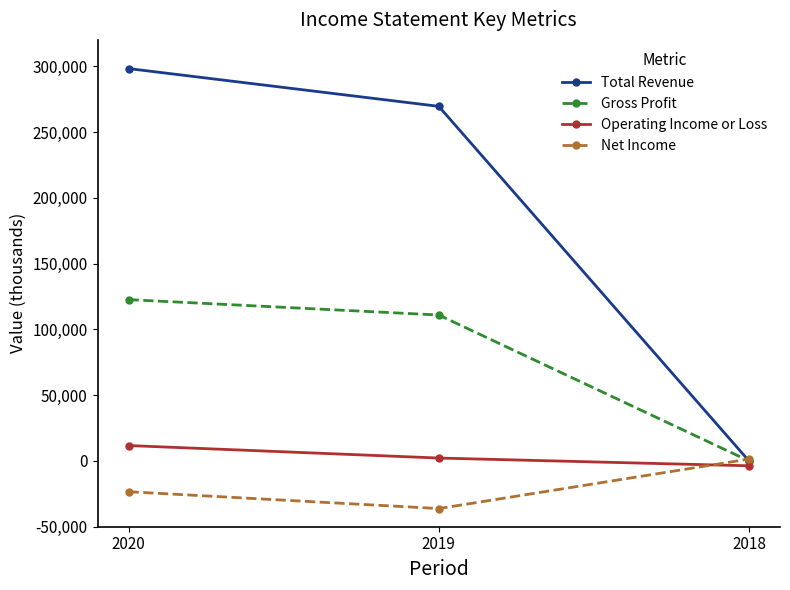

Reading left to right, what are all the values shown in this chart?

Total Revenue: 298200	269500	0
Gross Profit: 122600	110900	0
Operating Income or Loss: 11700	2200	-3700
Net Income: -23400	-36200	1400